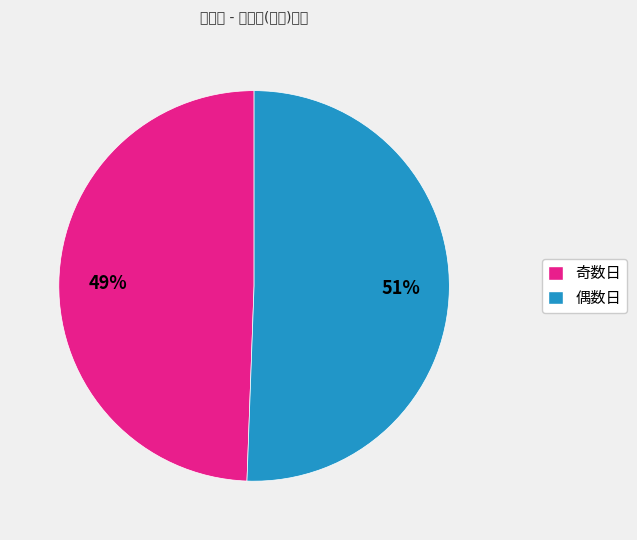

To the nearest percent, what is the average slice percentage?

50%